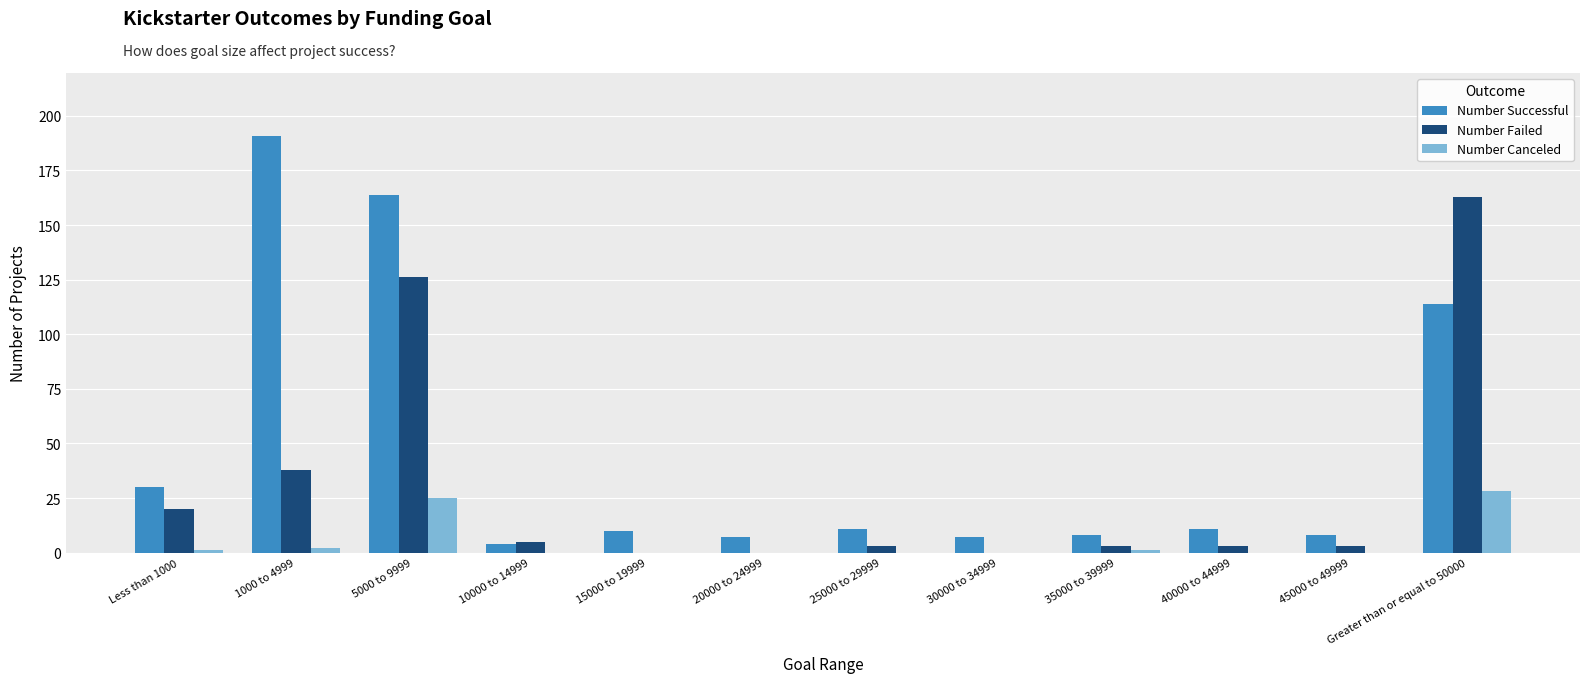

Where is Number Successful nearest to the value 97?

Greater than or equal to 50000